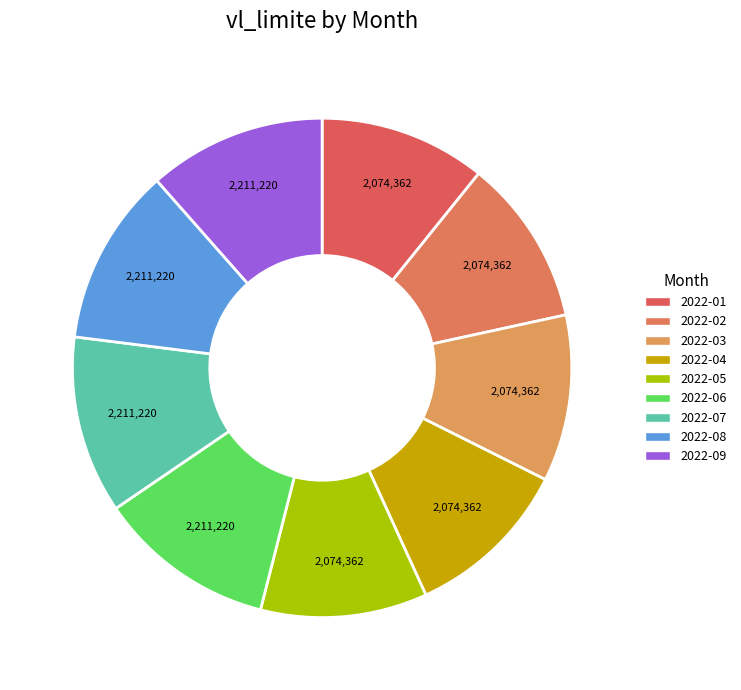

To the nearest percent, what is the average slice percentage?

11%